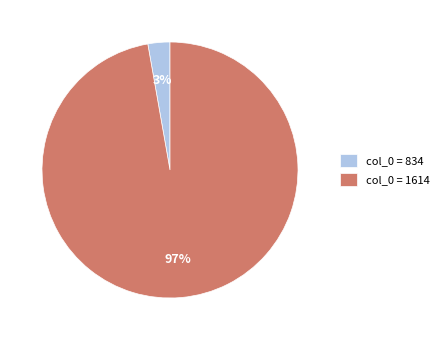

Is the sum of col_0 = 834 and col_0 = 1614 greater than half?

Yes